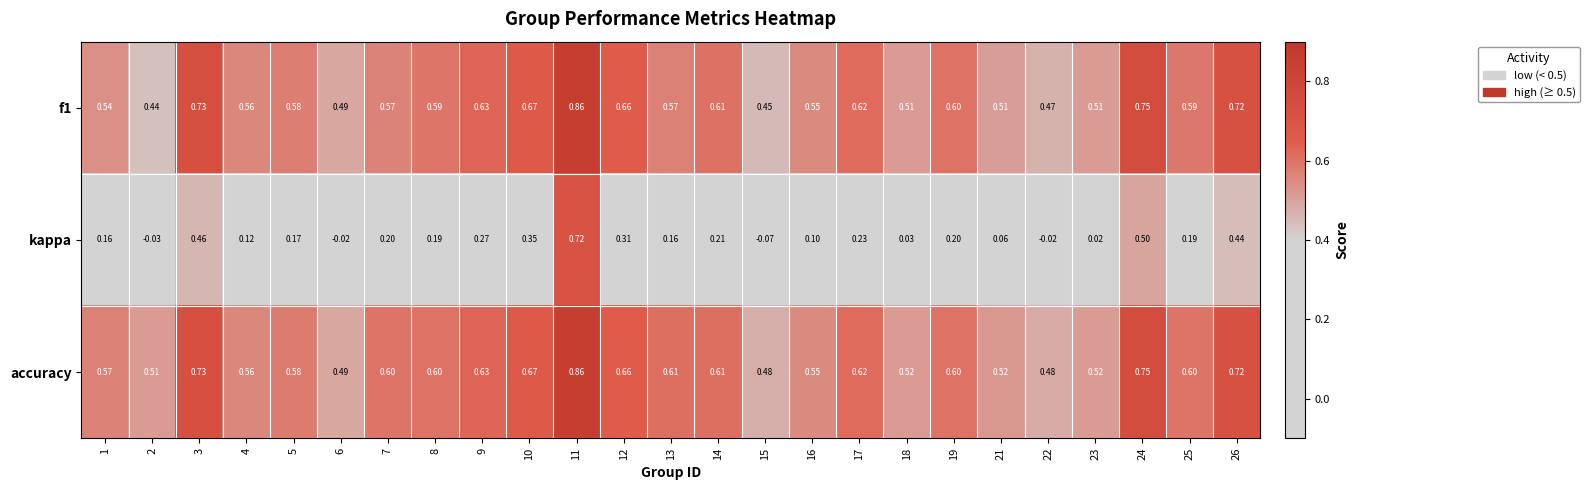

Which series changed the most between 4 and 14?

kappa